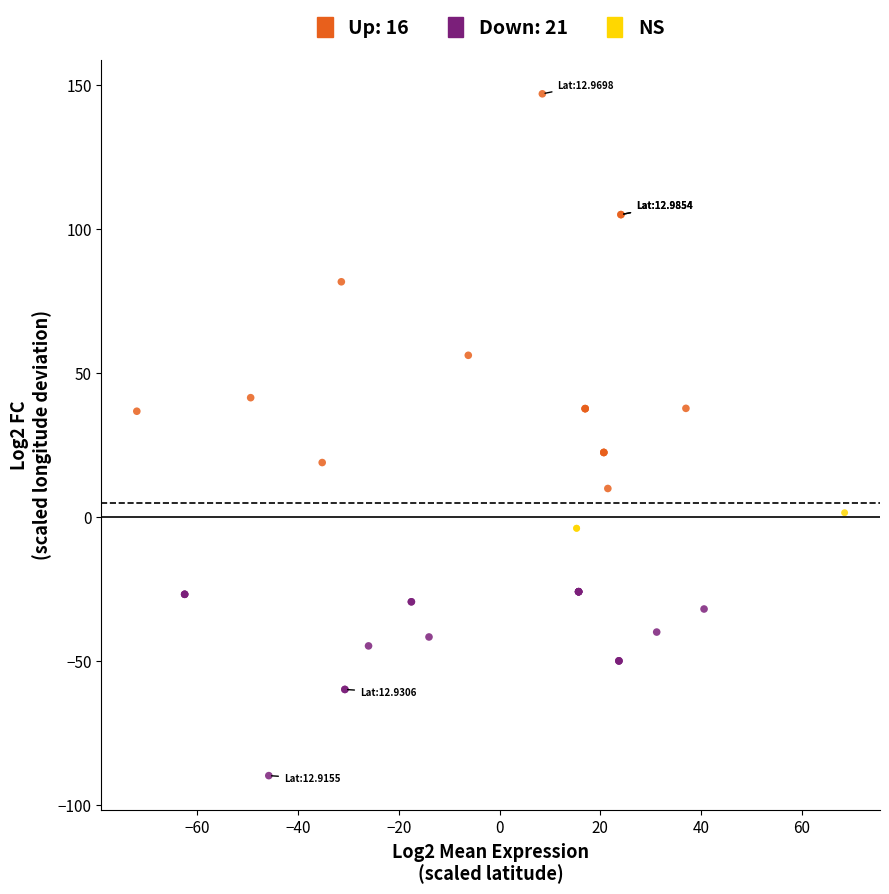

Which series has the widest spread of Y values?

Up: 16